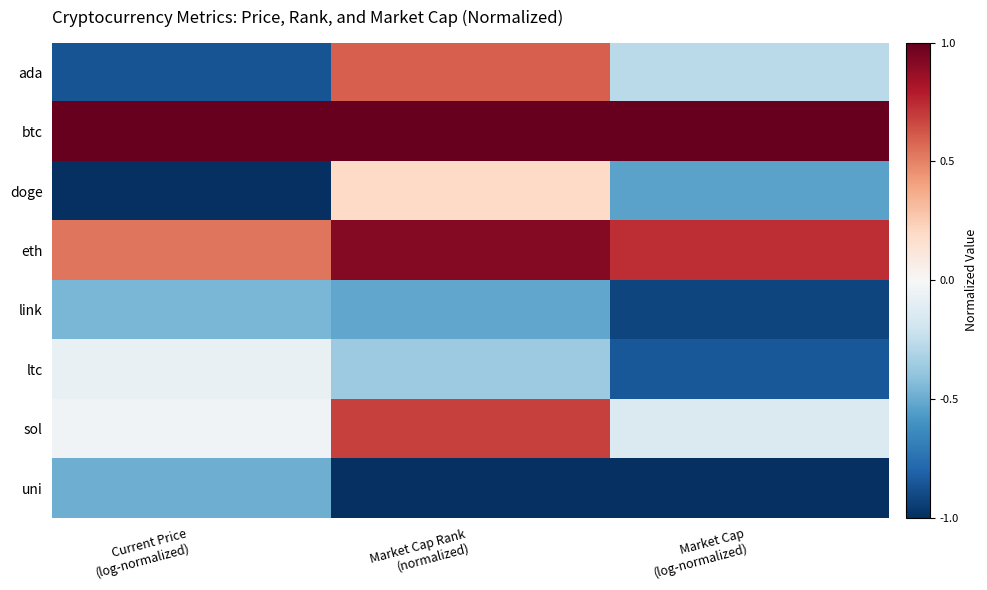

At which category is the sum across all series the highest?

Market Cap Rank
(normalized)